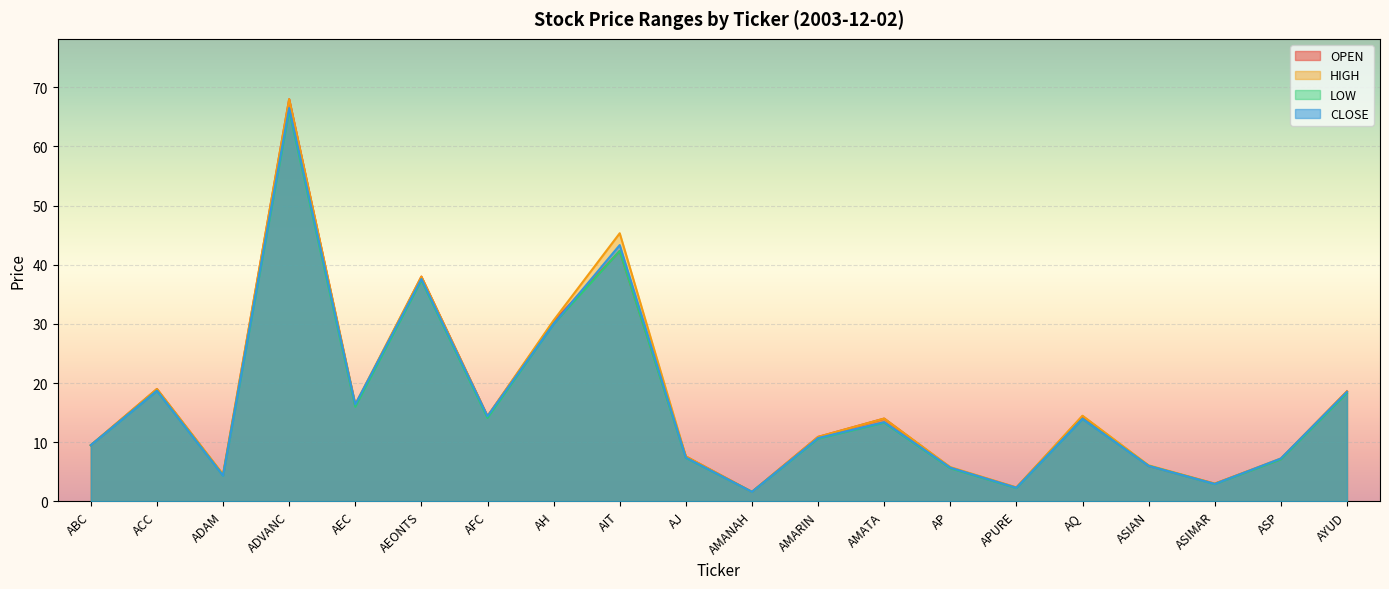

Reading right to left, extract all data points from this chart.

OPEN: 18.6	7.2	3.0	6.0	14.4	2.3	5.7	14.0	10.9	1.6	7.6	42.3	30.4	14.4	38.0	16.2	68.0	4.5	19.0	9.5
HIGH: 18.6	7.2	3.0	6.1	14.5	2.4	5.8	14.0	10.9	1.6	7.6	45.3	30.6	14.4	38.0	16.4	68.0	4.6	19.0	9.5
LOW: 18.3	7.1	2.9	6.0	14.0	2.2	5.6	13.3	10.6	1.6	7.3	42.3	30.0	14.1	37.4	16.0	66.0	4.4	18.7	9.5
CLOSE: 18.5	7.2	2.9	6.0	14.0	2.3	5.7	13.4	10.7	1.6	7.4	43.3	30.0	14.4	37.6	16.4	66.5	4.4	18.7	9.5